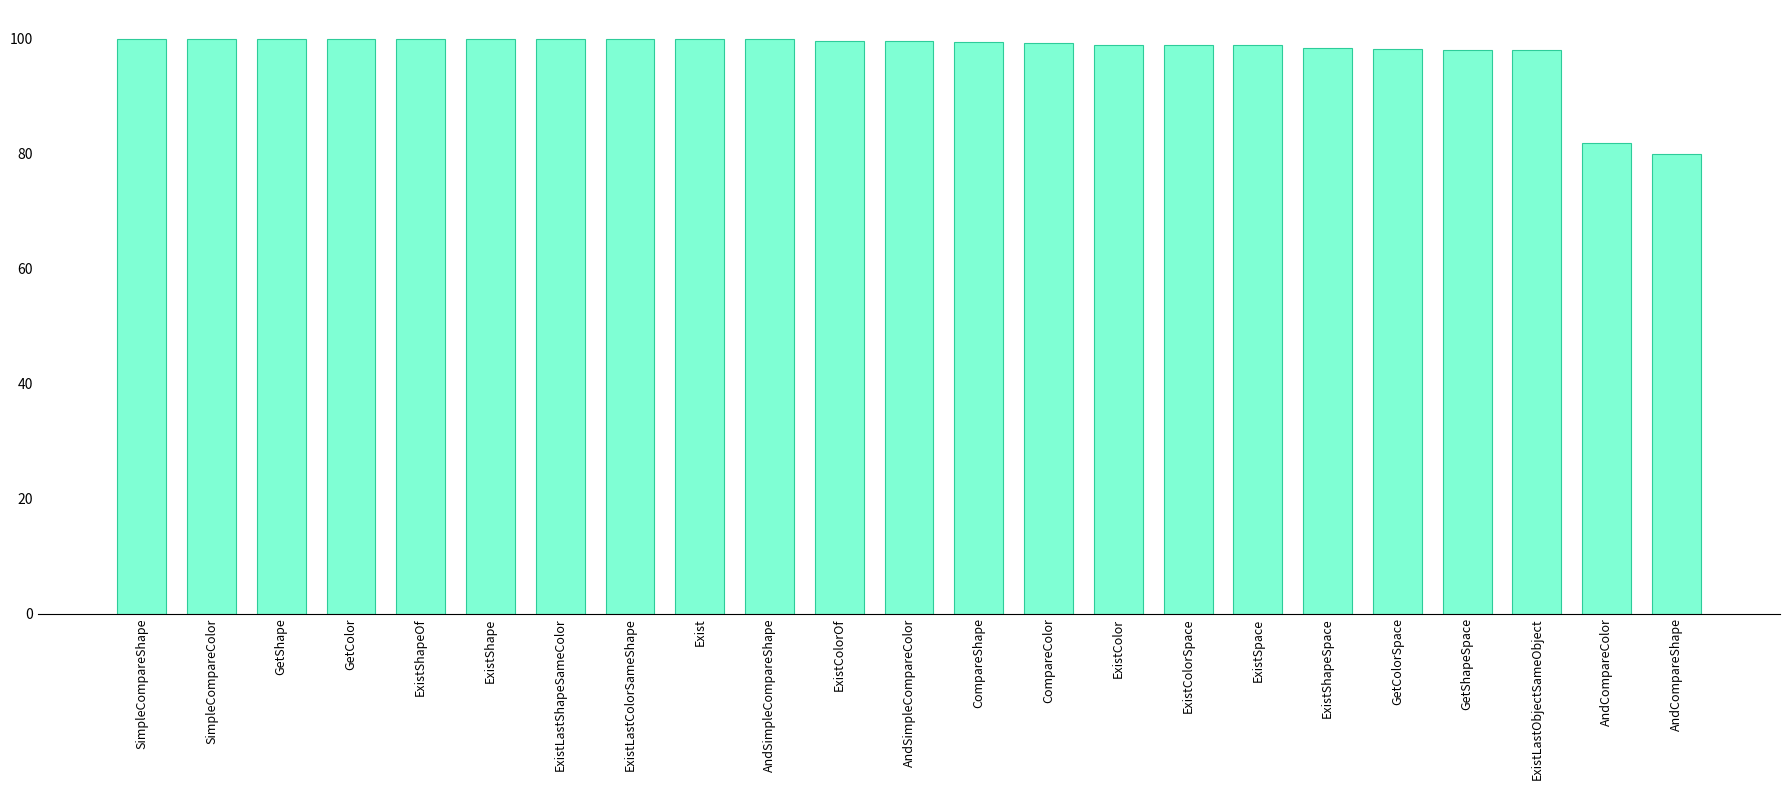

What is the average value?

97.8